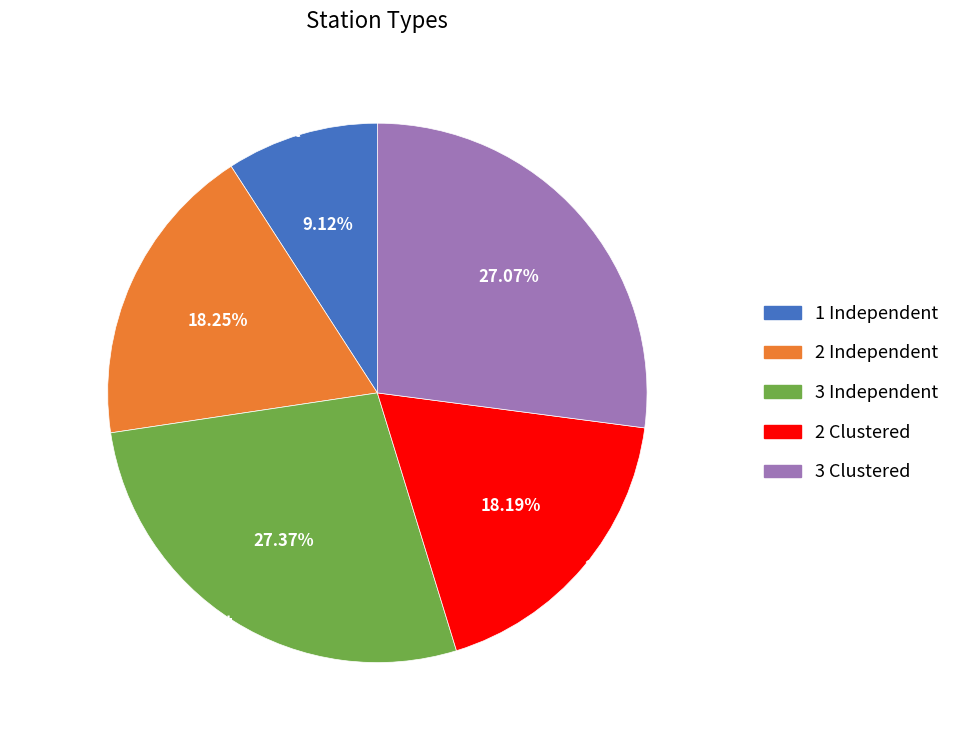

Which slice is the smallest?

1 Independent